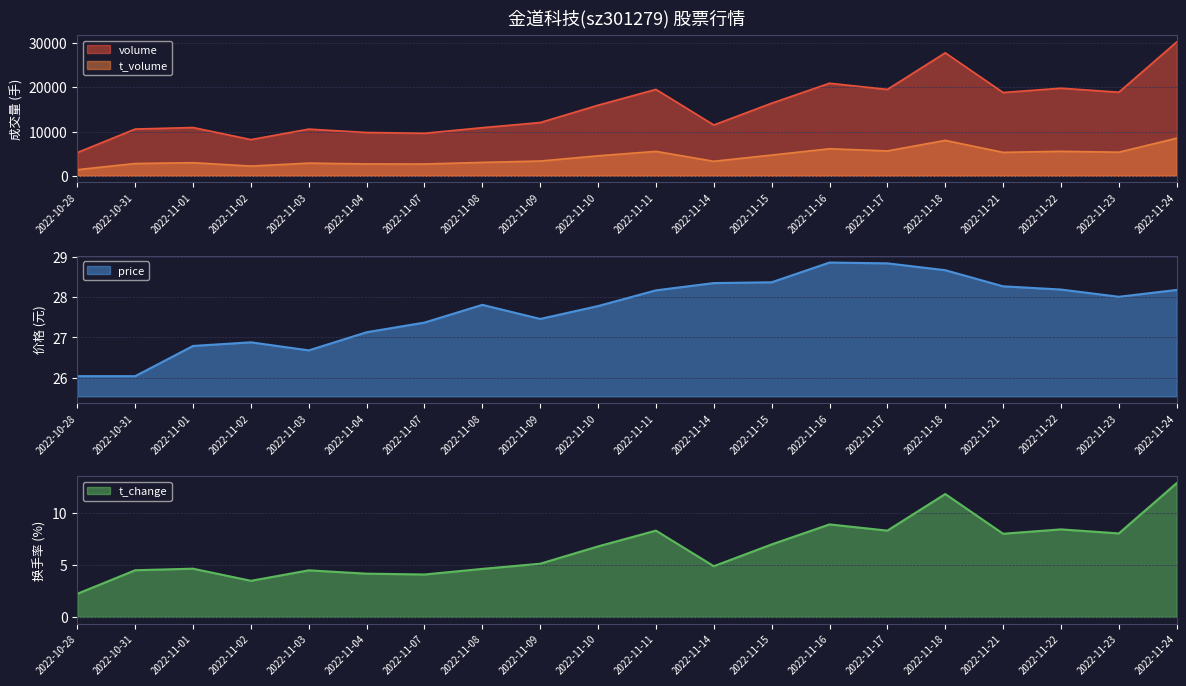

Reading left to right, extract all data points from this chart.

volume: 5235.0	10563.0	10902.0	8173.0	10546.0	9782.0	9601.0	10874.0	12031.0	15957.0	19534.0	11481.0	16408.0	20926.0	19530.0	27813.0	18826.0	19805.0	18897.0	30271.0
t_volume: 1365.0	2758.0	2946.0	2177.0	2850.0	2660.0	2650.0	3011.0	3323.0	4504.0	5505.0	3264.0	4672.0	6097.0	5609.0	7994.0	5284.0	5518.0	5323.0	8487.0
price: 26.0	26.0	26.8	26.9	26.7	27.1	27.4	27.8	27.5	27.8	28.2	28.4	28.4	28.9	28.8	28.7	28.3	28.2	28.0	28.2
t_change: 2.2	4.5	4.7	3.5	4.5	4.2	4.1	4.6	5.1	6.8	8.3	4.9	7.0	8.9	8.3	11.8	8.0	8.4	8.1	12.9